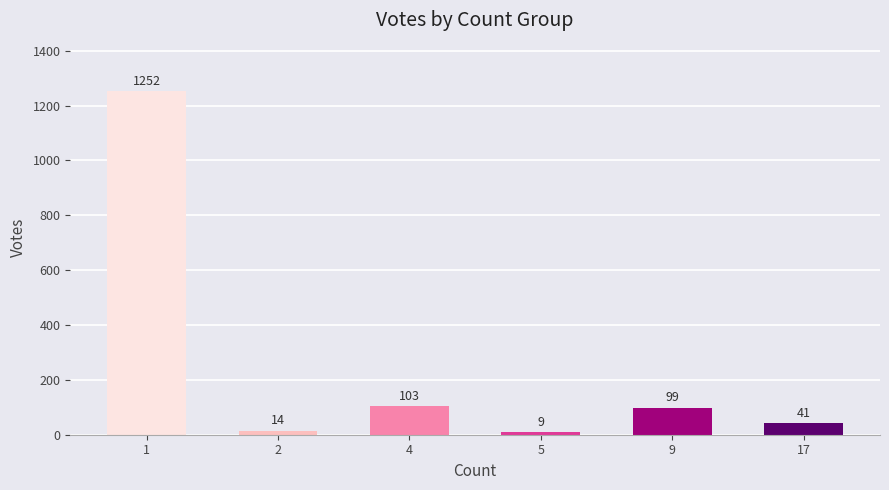

List the labels in order of value, smallest first.

5, 2, 17, 9, 4, 1